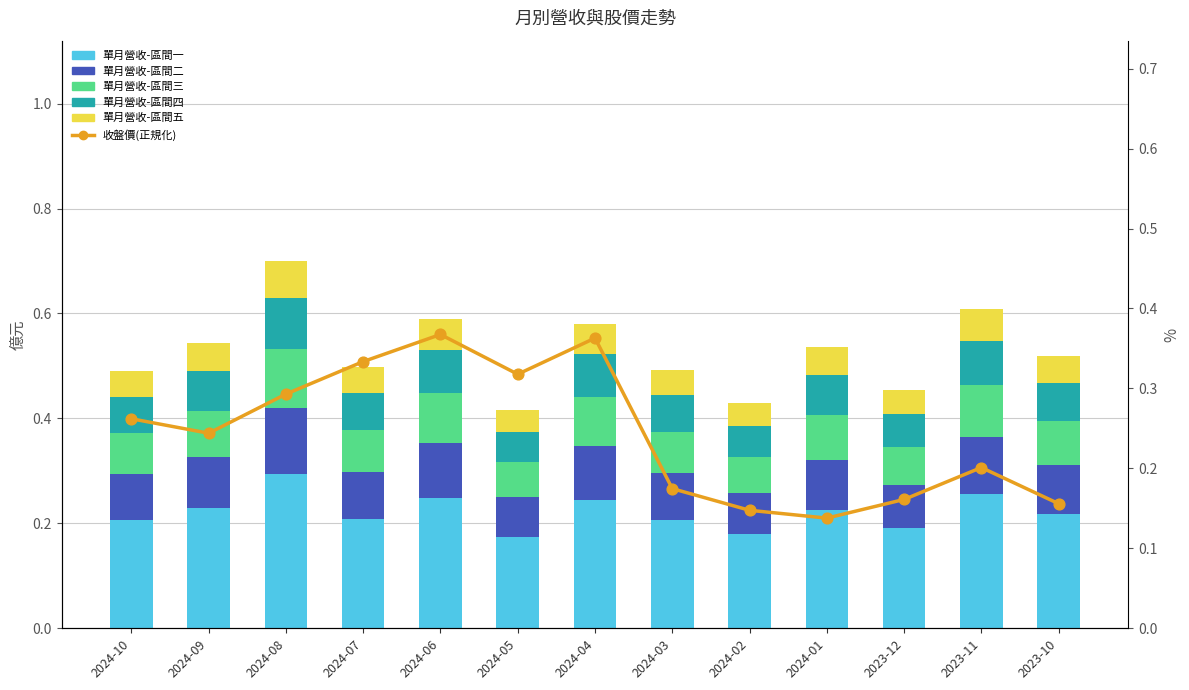

At how many categories does at least one series exceed 0?

13